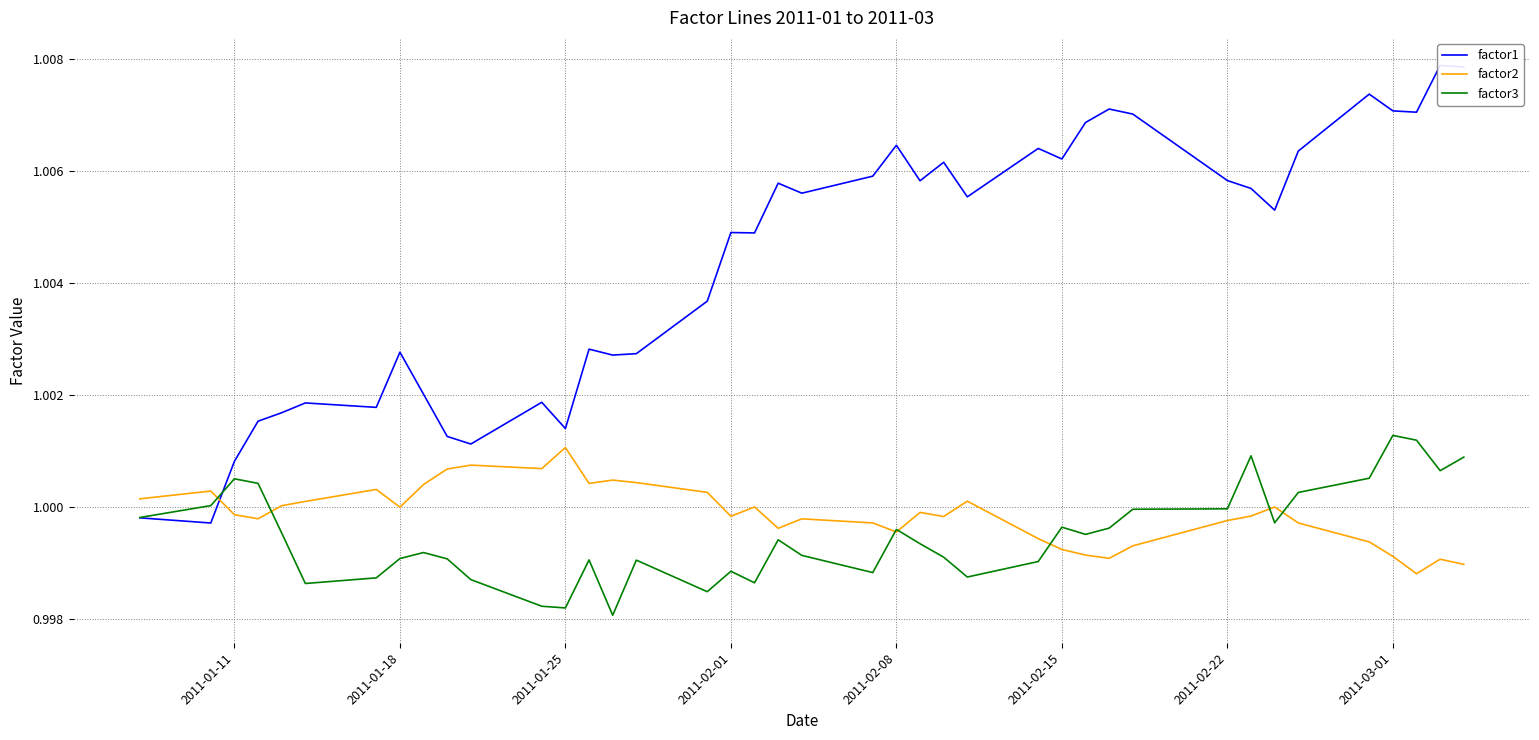

What is the value of the factor2 point at the 31st from the left?

1.0